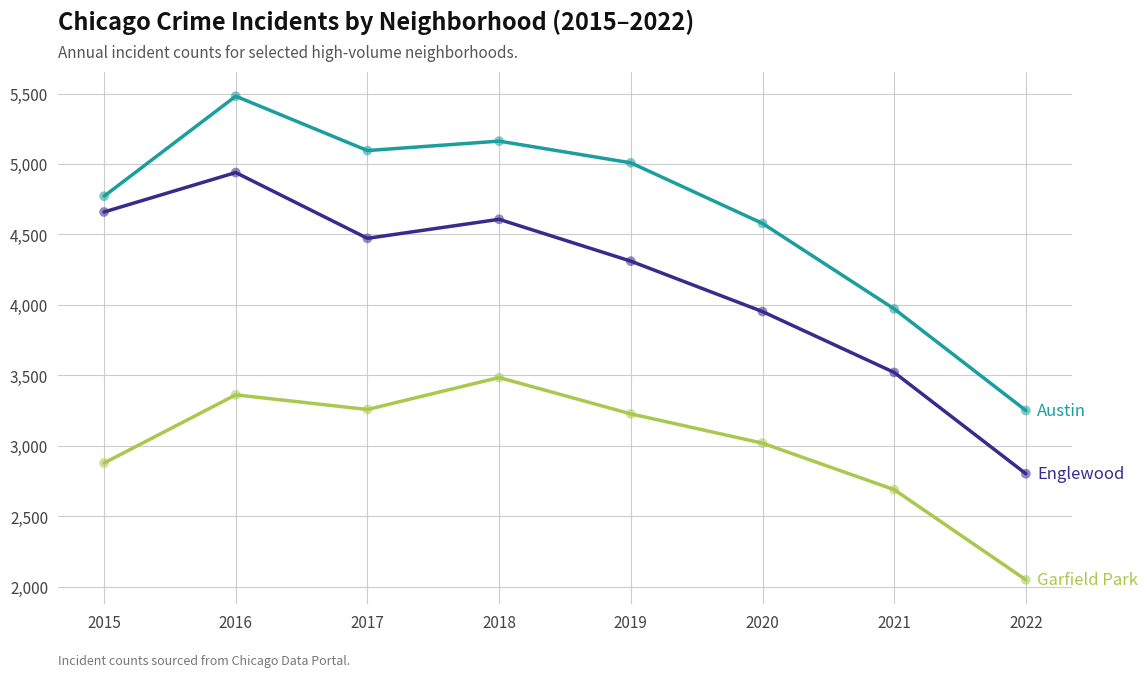

What is the maximum value shown in the chart?

5481